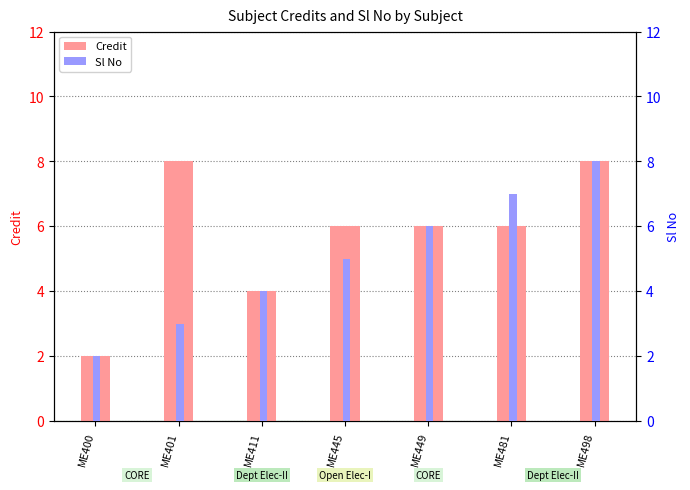

What is the sum of the Credit values at ME401 and ME498?

16